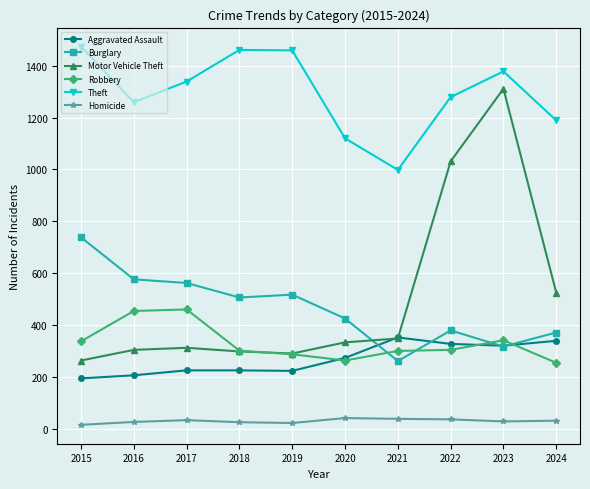

What is the minimum value for Robbery?

254